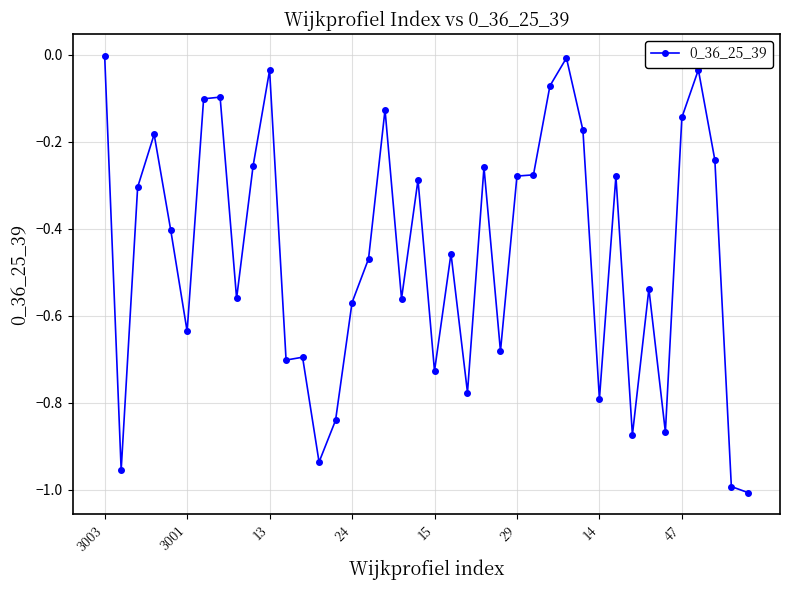

True or false: the data has more than 1 interior local peaks.

True